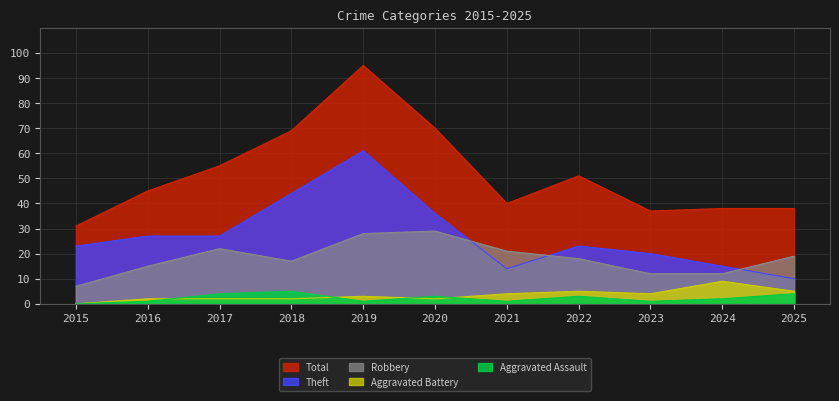

What is the difference between the Robbery values at 2020 and 2021?

8